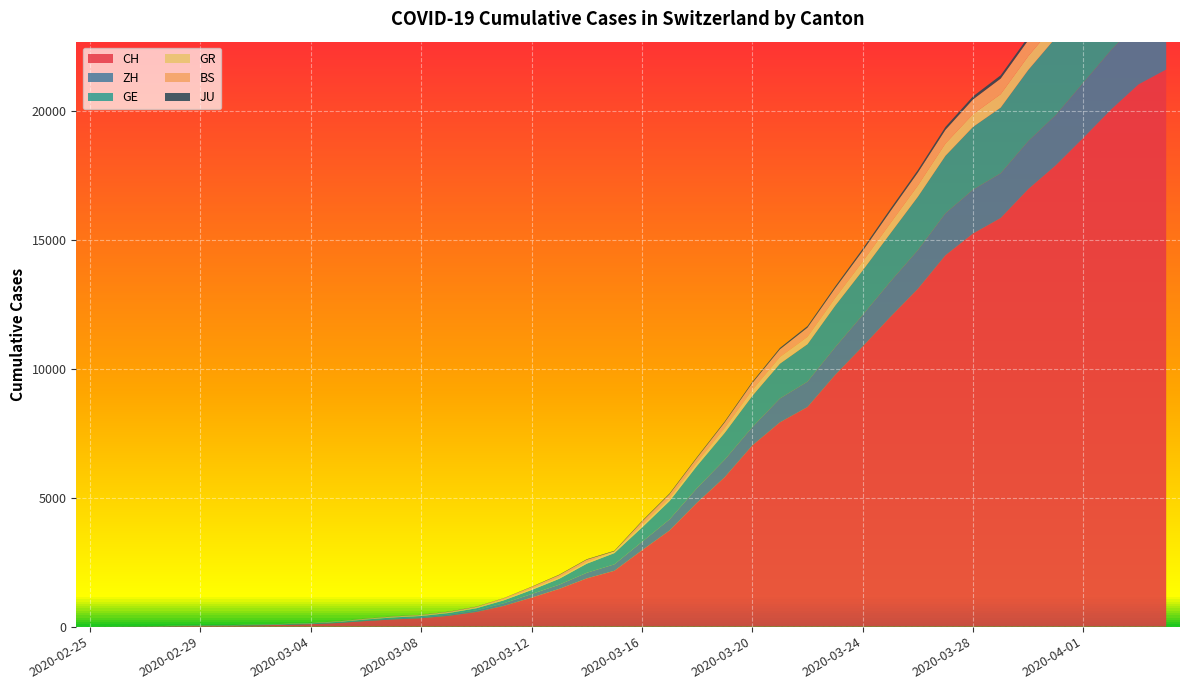

True or false: ZH and CH cross at least once.

False